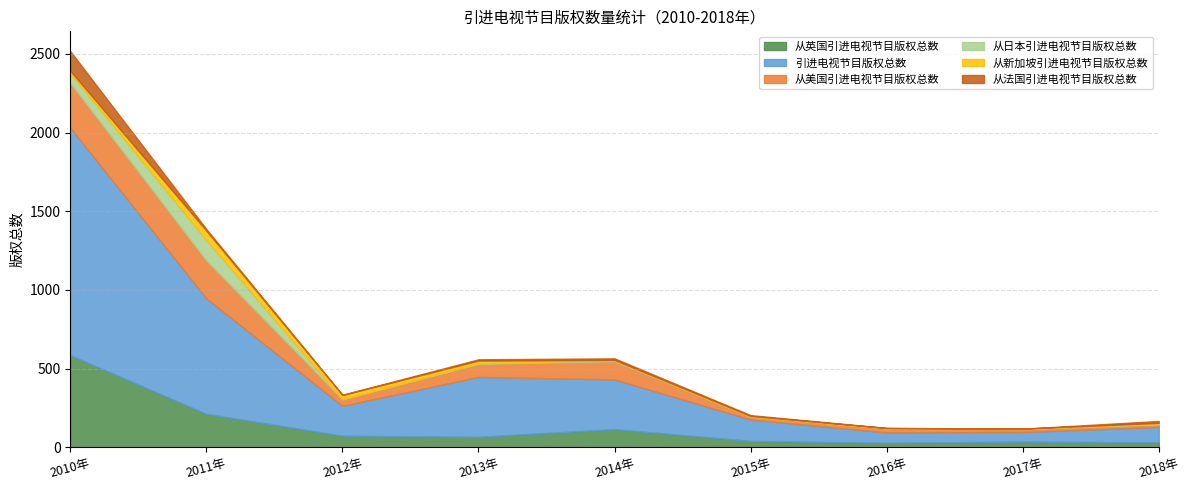

At which category does the chart reach its minimum across all series?

2017年